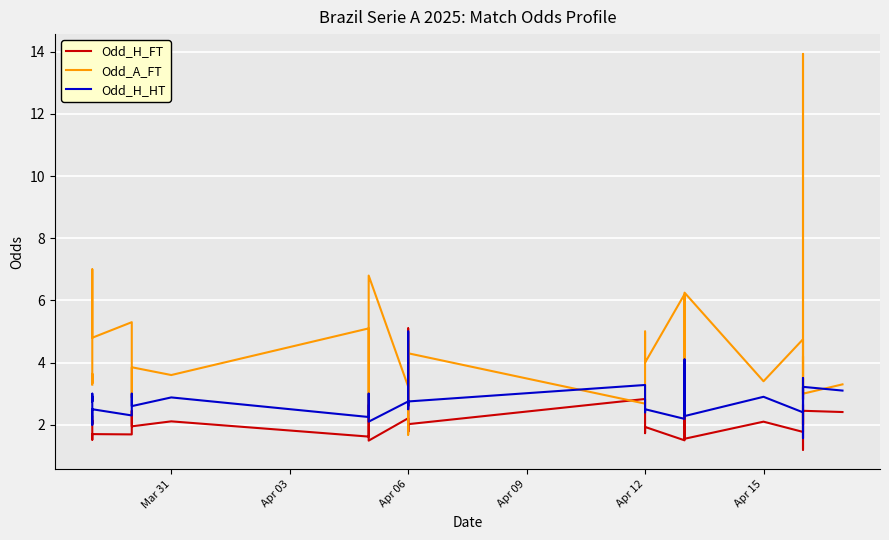

Reading left to right, list all the values displayed in this chart.

Odd_H_FT: 2.3	2.0	2.1	1.5	1.6	1.7	1.7	2.5	1.9	2.1	1.6	2.6	1.5	2.2	1.8	5.1	4.9	3.1	1.8	2.0	2.8	2.4	1.7	1.9	1.5	2.0	3.1	1.9	2.8	1.6	2.1	1.8	2.1	2.4	2.0	2.6	2.5	1.2	2.5	2.4
Odd_A_FT: 3.3	3.6	3.3	6.4	7.0	4.8	5.3	2.9	3.9	3.6	5.1	2.6	6.8	3.2	4.6	1.7	1.7	2.3	4.7	4.3	2.7	3.2	5.0	4.0	6.2	3.9	2.3	4.8	2.5	6.2	3.4	4.8	3.7	3.0	4.2	2.8	3.1	13.9	3.0	3.3
Odd_H_HT: 2.9	2.8	3.0	2.0	2.1	2.5	2.3	3.0	2.6	2.9	2.2	3.0	2.1	2.8	2.6	5.0	5.0	3.3	2.5	2.8	3.3	3.0	2.4	2.5	2.2	2.7	4.1	2.5	3.8	2.3	2.9	2.4	2.7	3.2	2.8	3.5	3.2	1.6	3.2	3.1